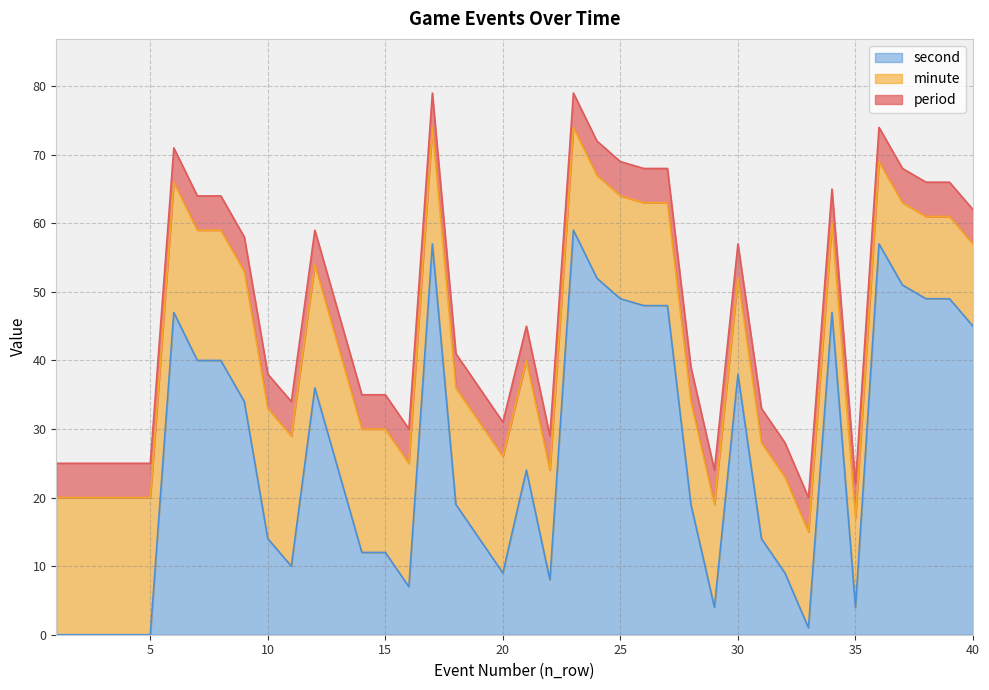

Which series has the widest spread of values?

second